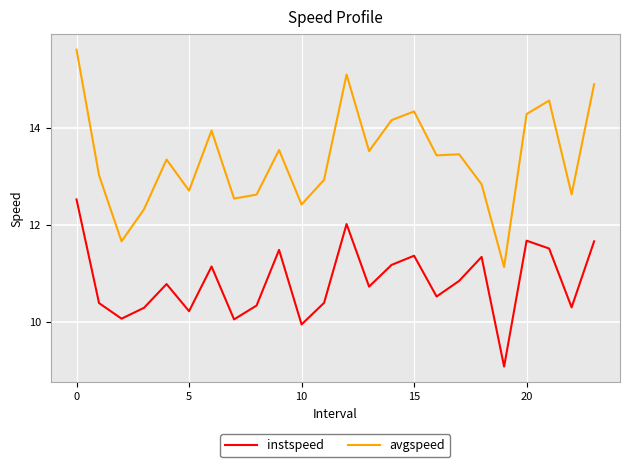

What is the difference between the maximum and minimum values in the instspeed series?

3.5